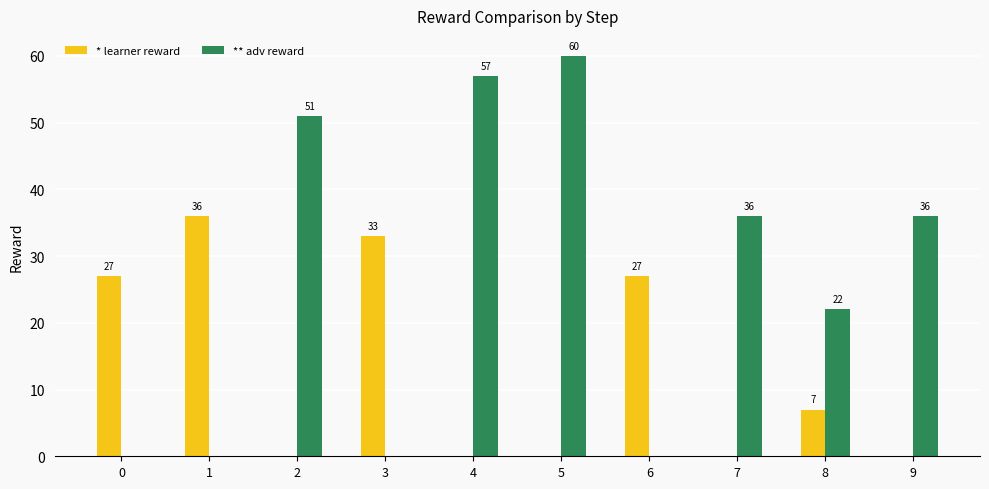

The psudo reward series shows 14 at 8. True or false?

False